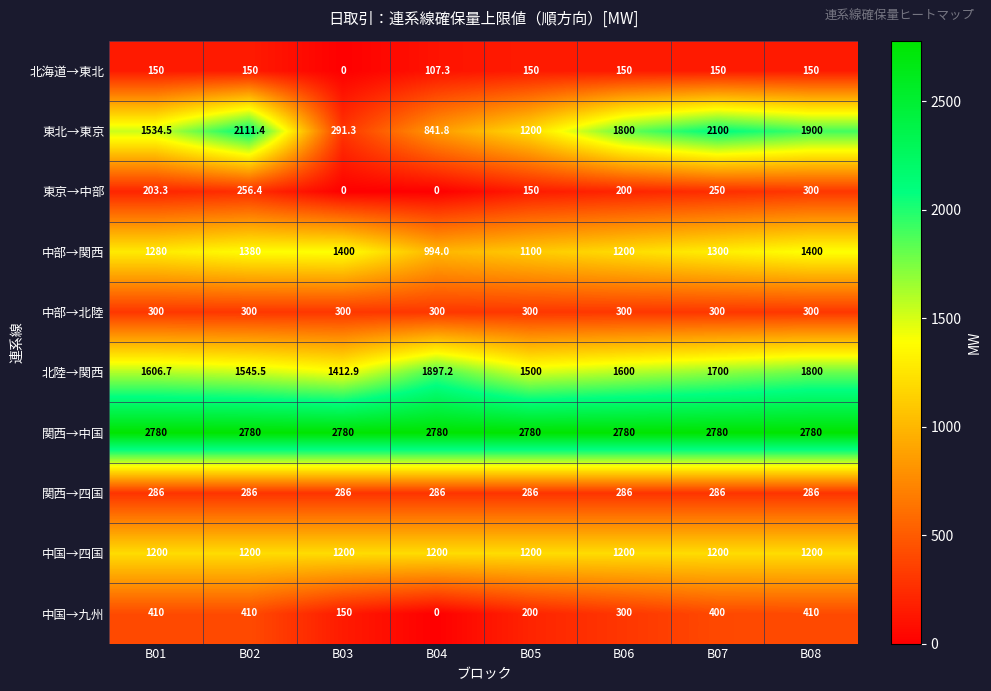

How many categories are shown in the chart?

8